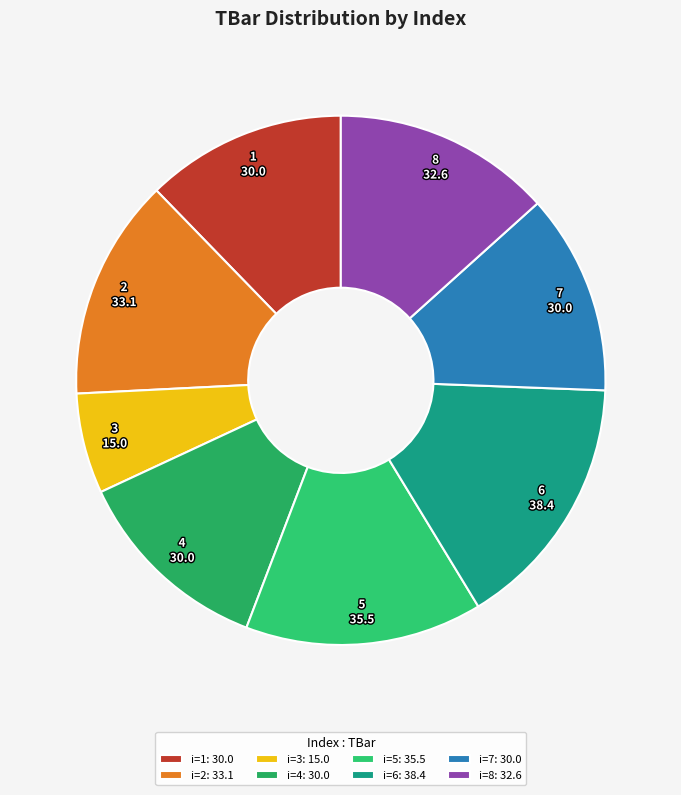

To the nearest percent, what is the difference between the largest and smallest slice percentages?

10%